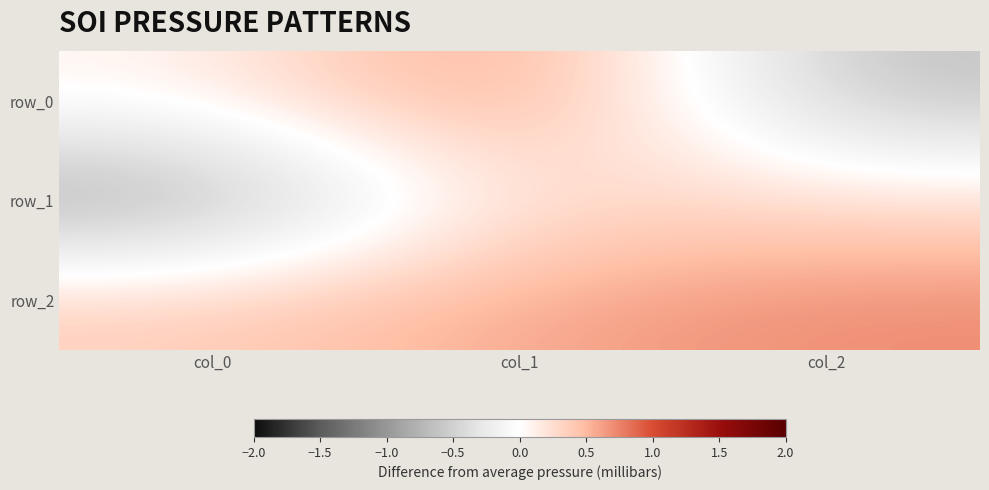

List the series in order of their overall mean, lowest first.

row_1, row_0, row_2